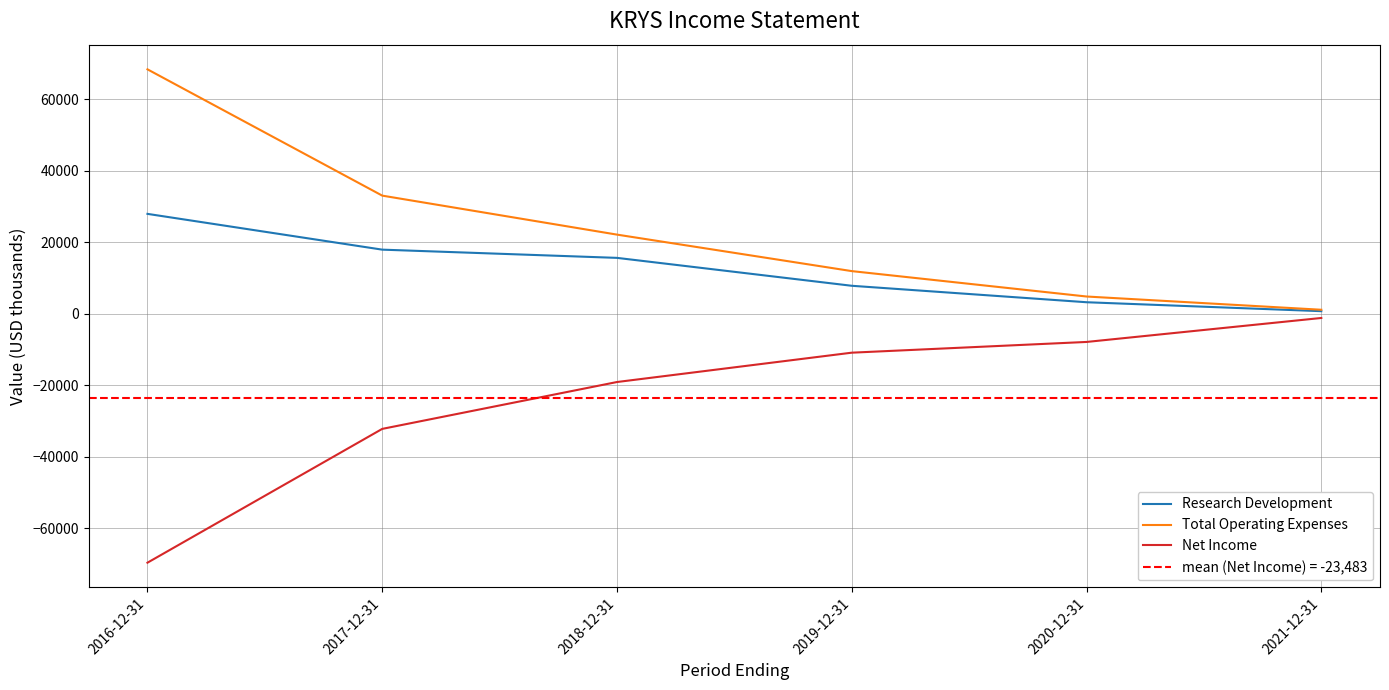

True or false: Total Operating Expenses and Research Development intersect in this chart.

False